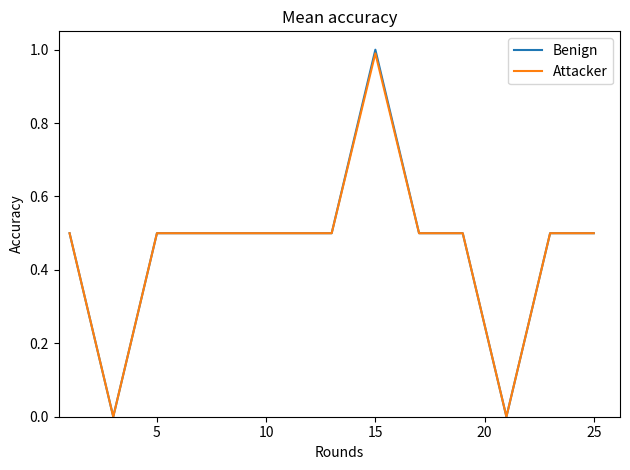

Which series has the widest spread of values?

Benign